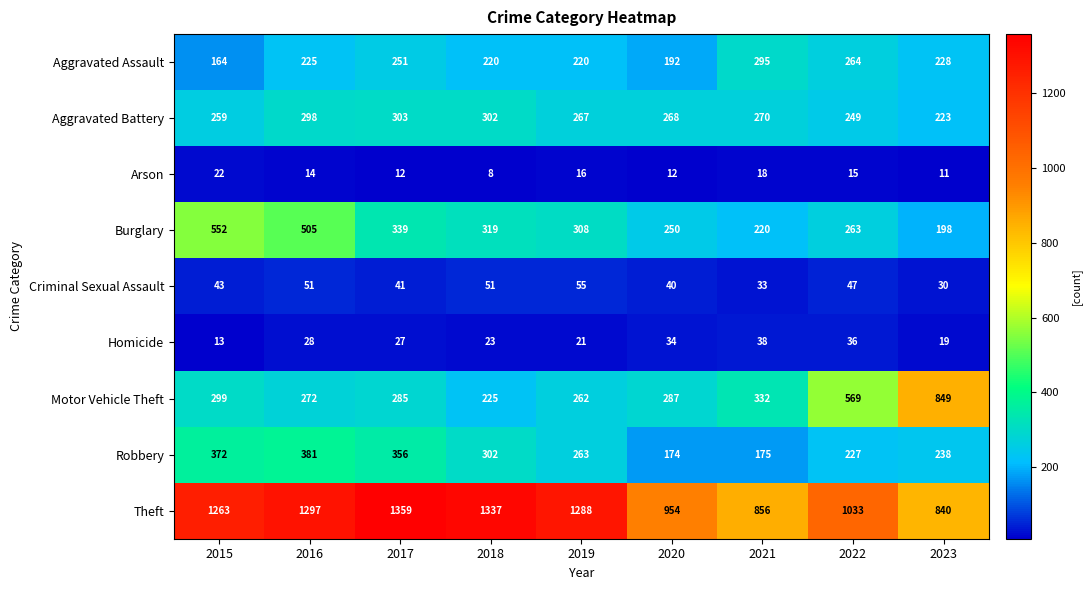

What is the total value across all series at 2015?

2987